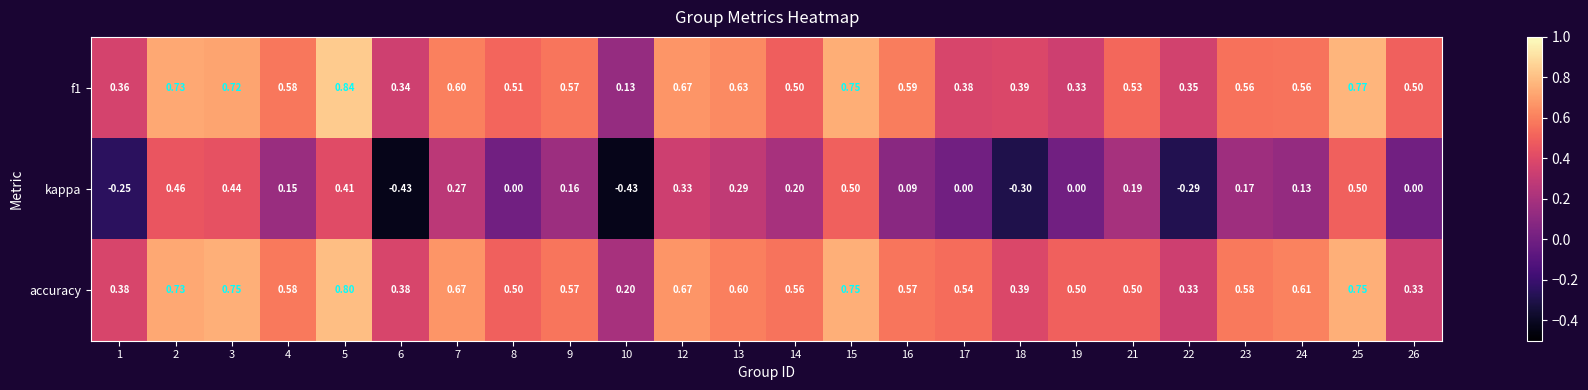

Which series has the widest spread of values?

kappa